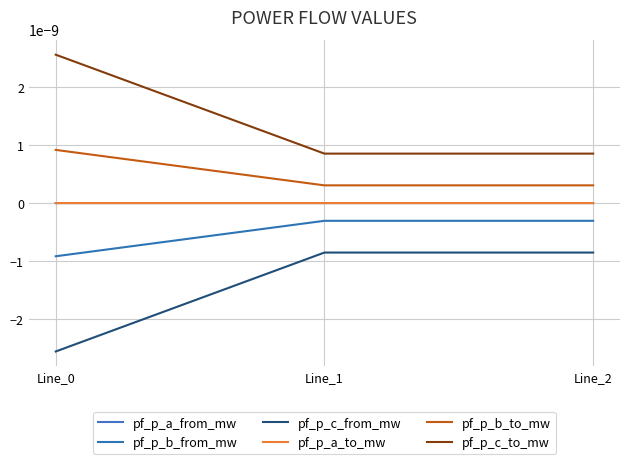

Does the chart have visible grid lines?

Yes